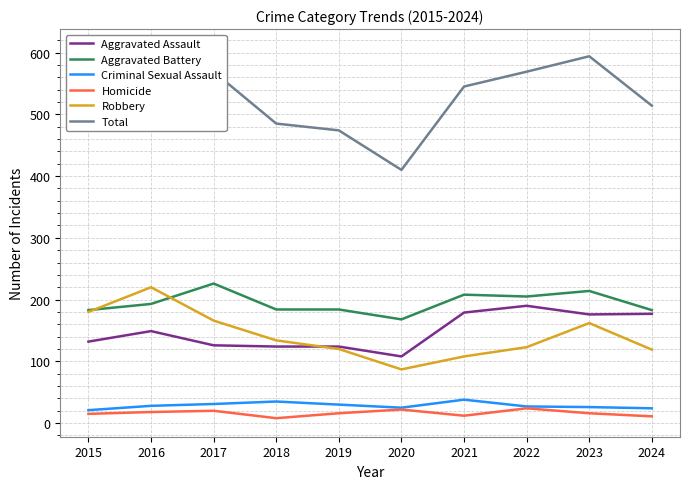

At which label does Criminal Sexual Assault reach its minimum?

2015